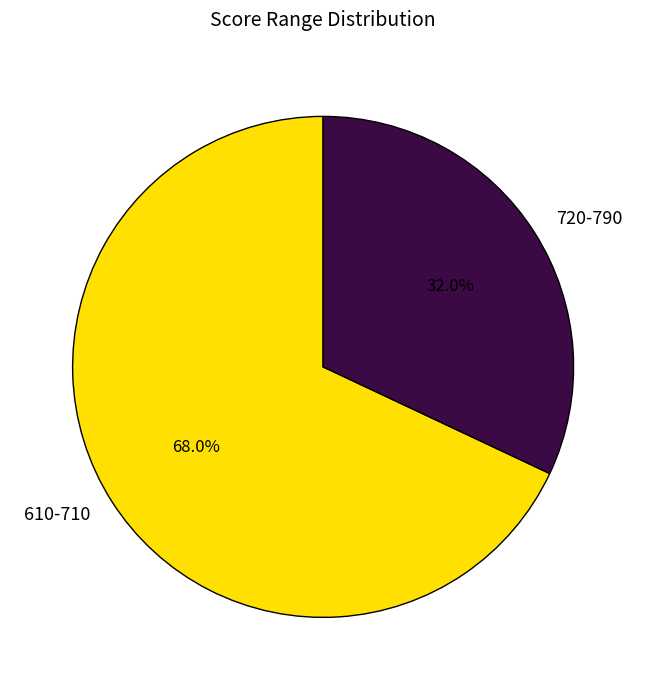

The 610-710 slice represents 25% of the pie. True or false?

False